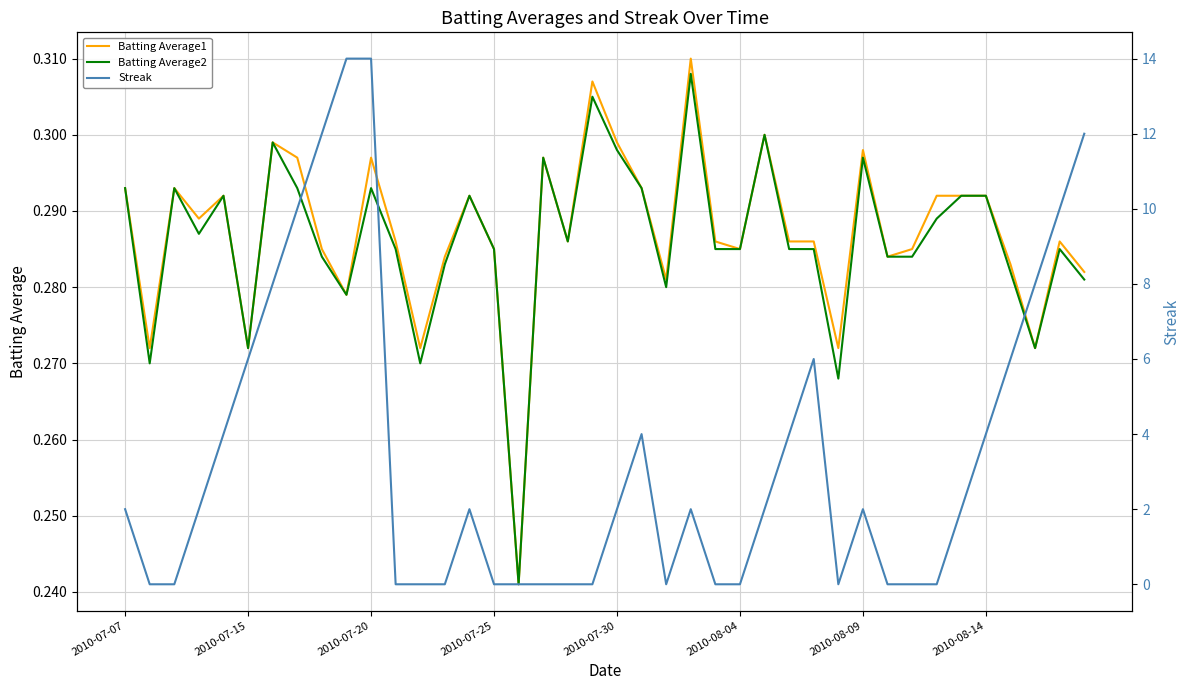

Which series has the widest spread of values?

Streak